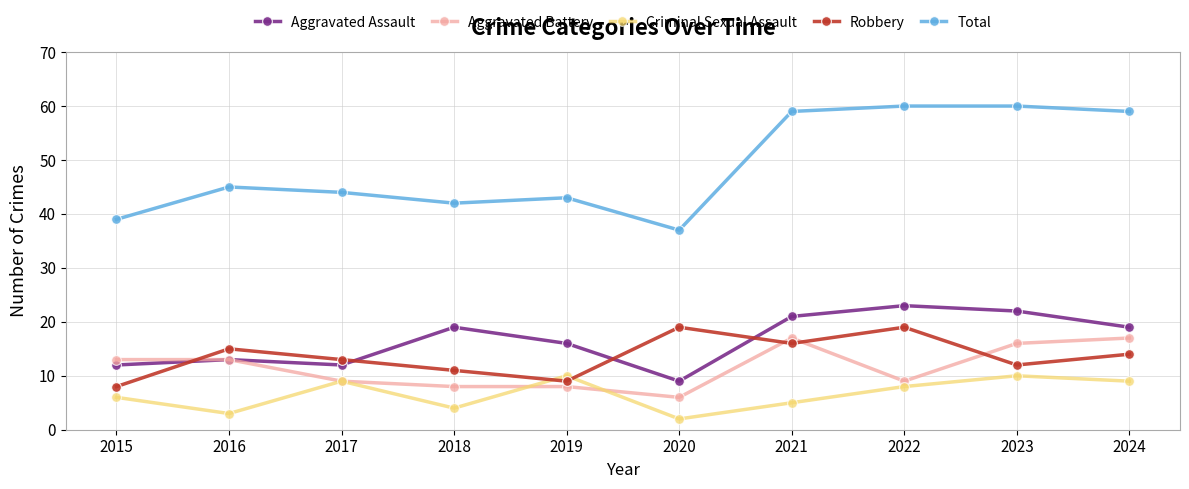

Does the chart display data point markers on the line(s)?

Yes